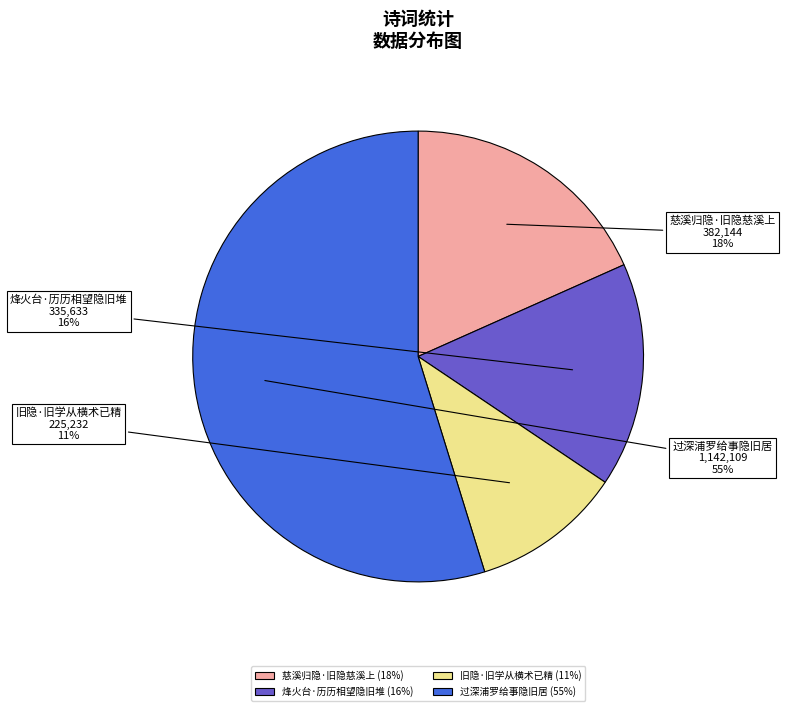

Approximately how many times larger is the value at 慈溪归隐·旧隐慈溪上 compared to 过深浦罗给事隐旧居?

0.3